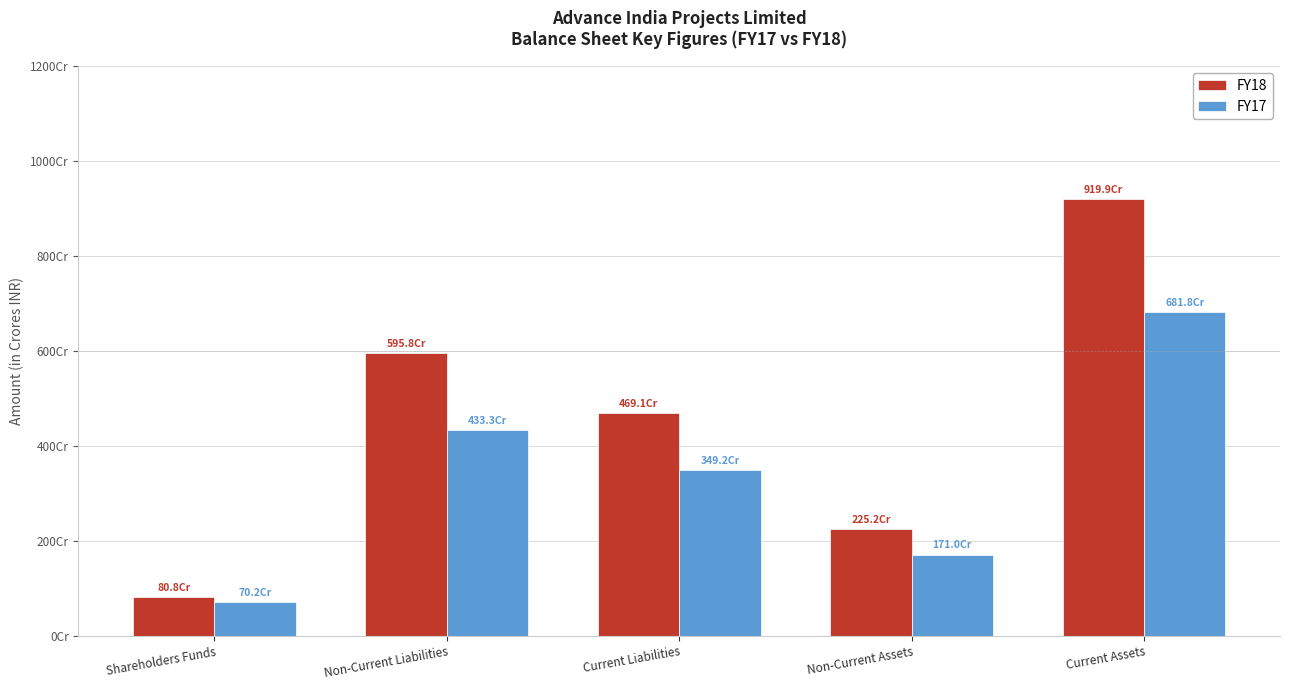

Rank the series by their maximum value, from highest to lowest.

FY18, FY17